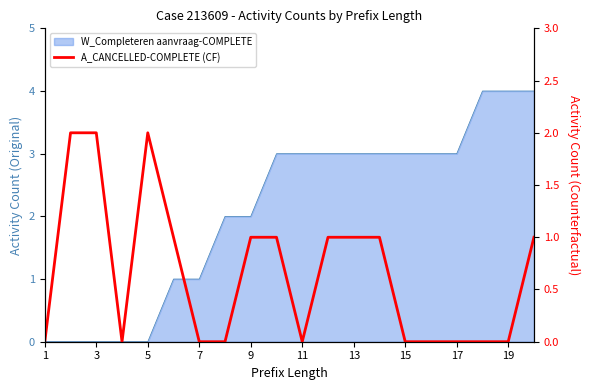

How many lines are shown in the chart?

1